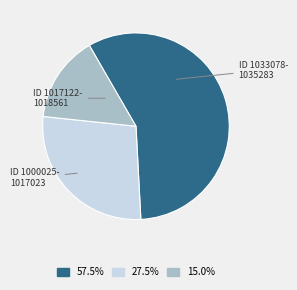

Is there a majority slice in this chart?

Yes